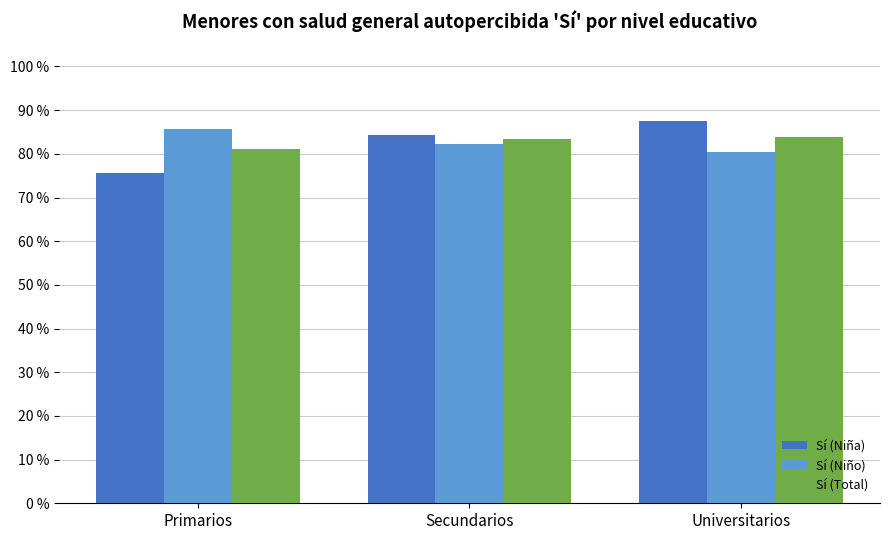

Rank the series at Universitarios from lowest to highest value.

Sí (Niño), Sí (Total), Sí (Niña)